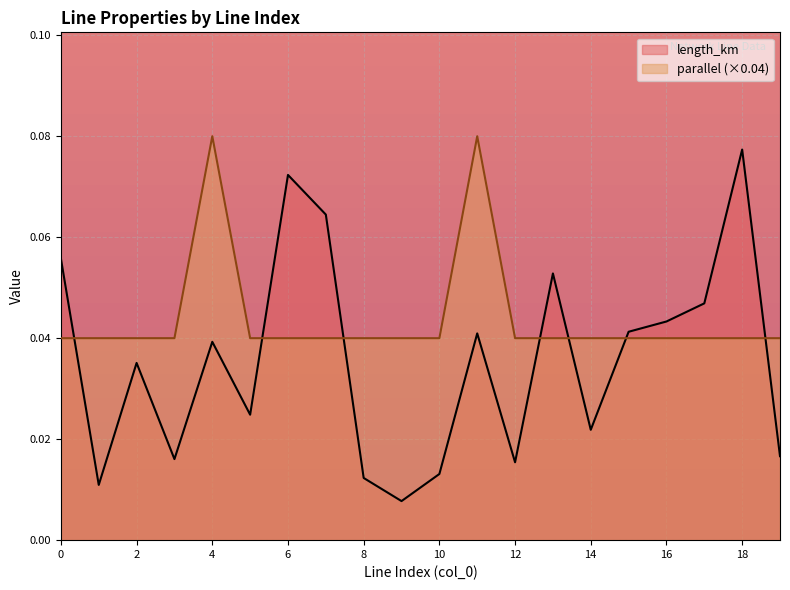

How many lines are shown in the chart?

2